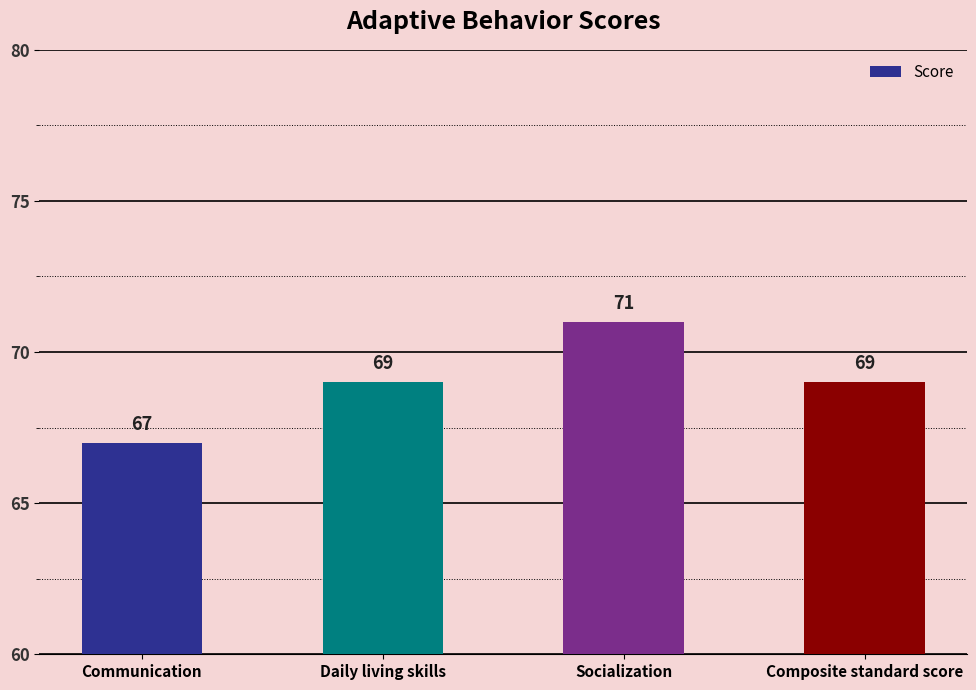

At which category does the chart reach its peak across all series?

Socialization